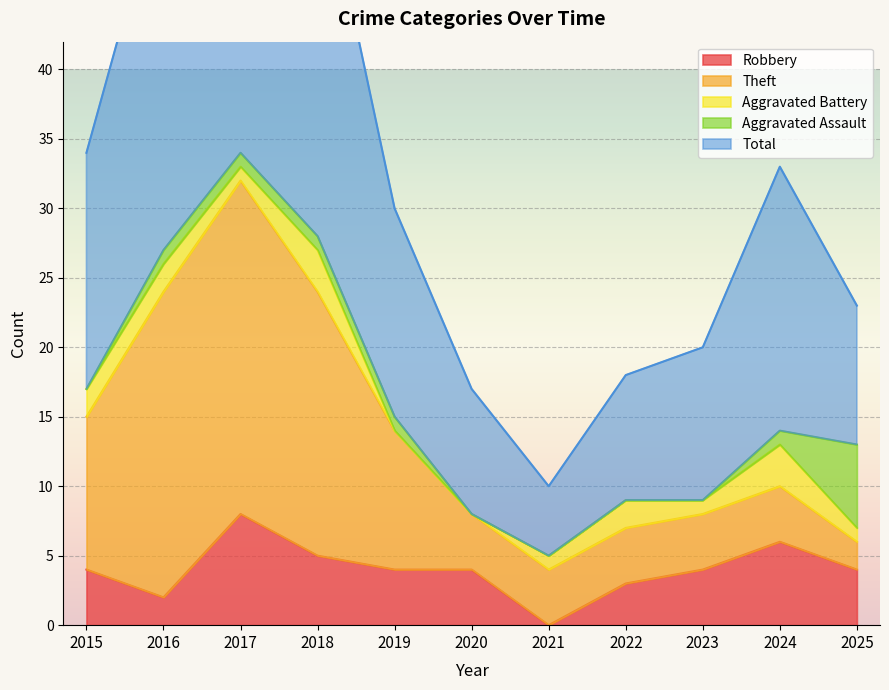

How many distinct data groups are displayed?

5